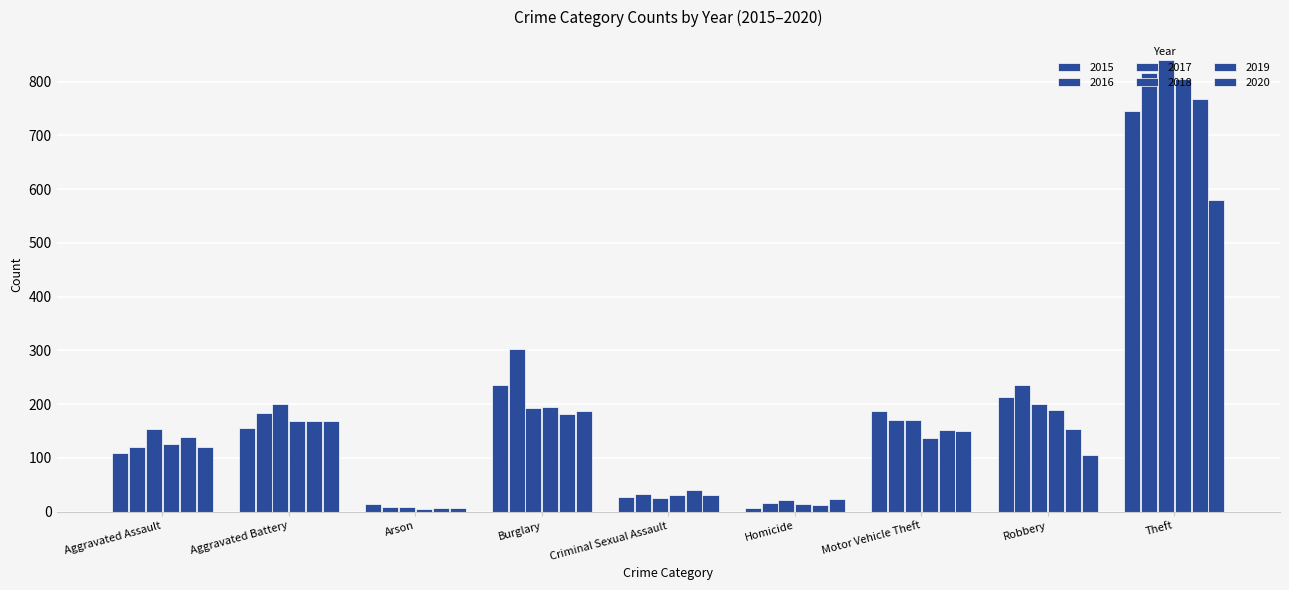

Are the bars grouped side by side (vs. stacked)?

Yes